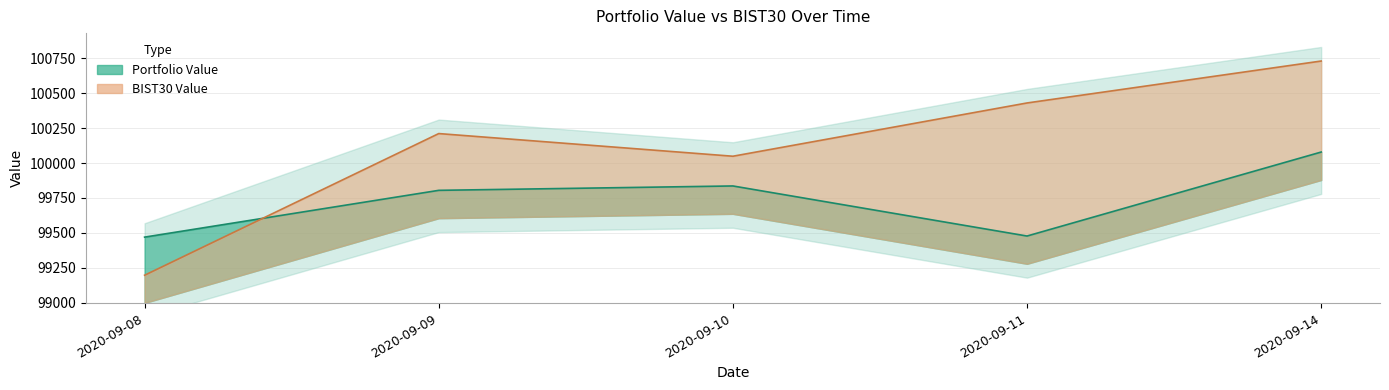

What is the maximum value shown in the chart?

100730.6